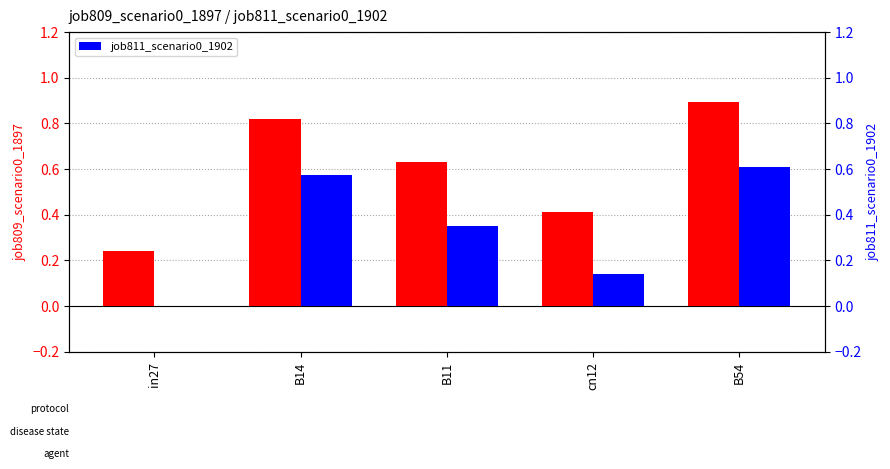

What is the sum of the job811_scenario0_1902 values at B14 and B11?

0.9